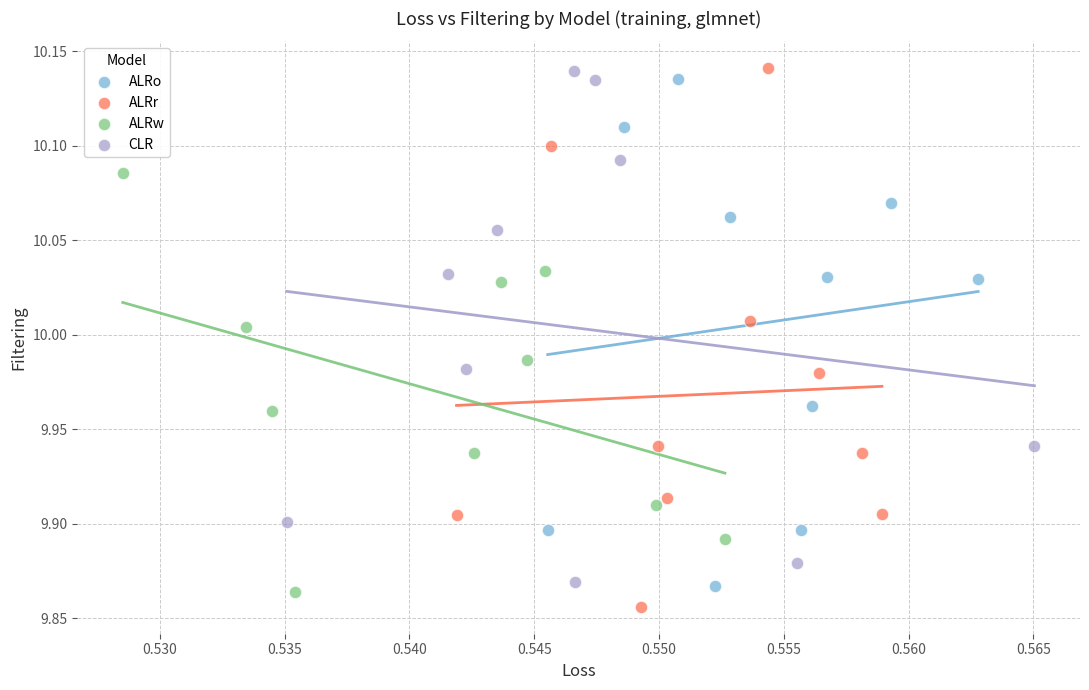

Which series reaches the minimum Y coordinate?

ALRr